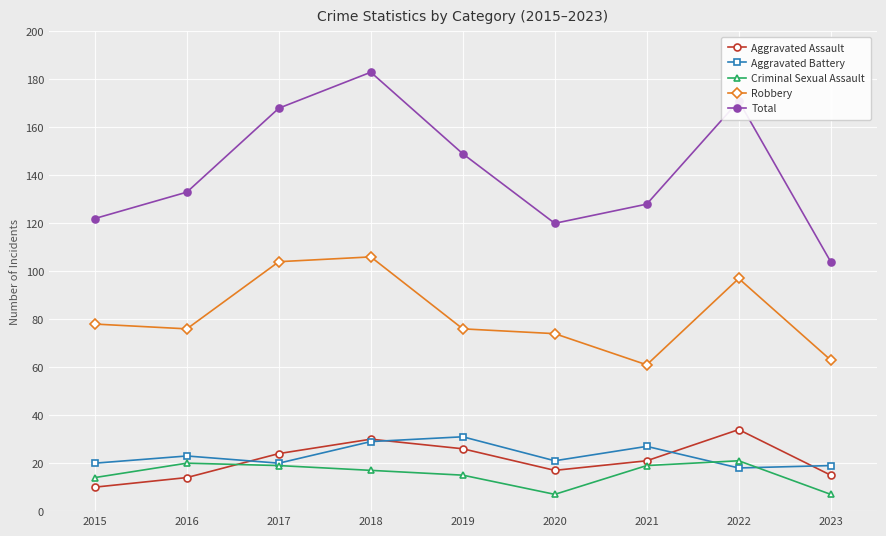

How many lines are shown in the chart?

5